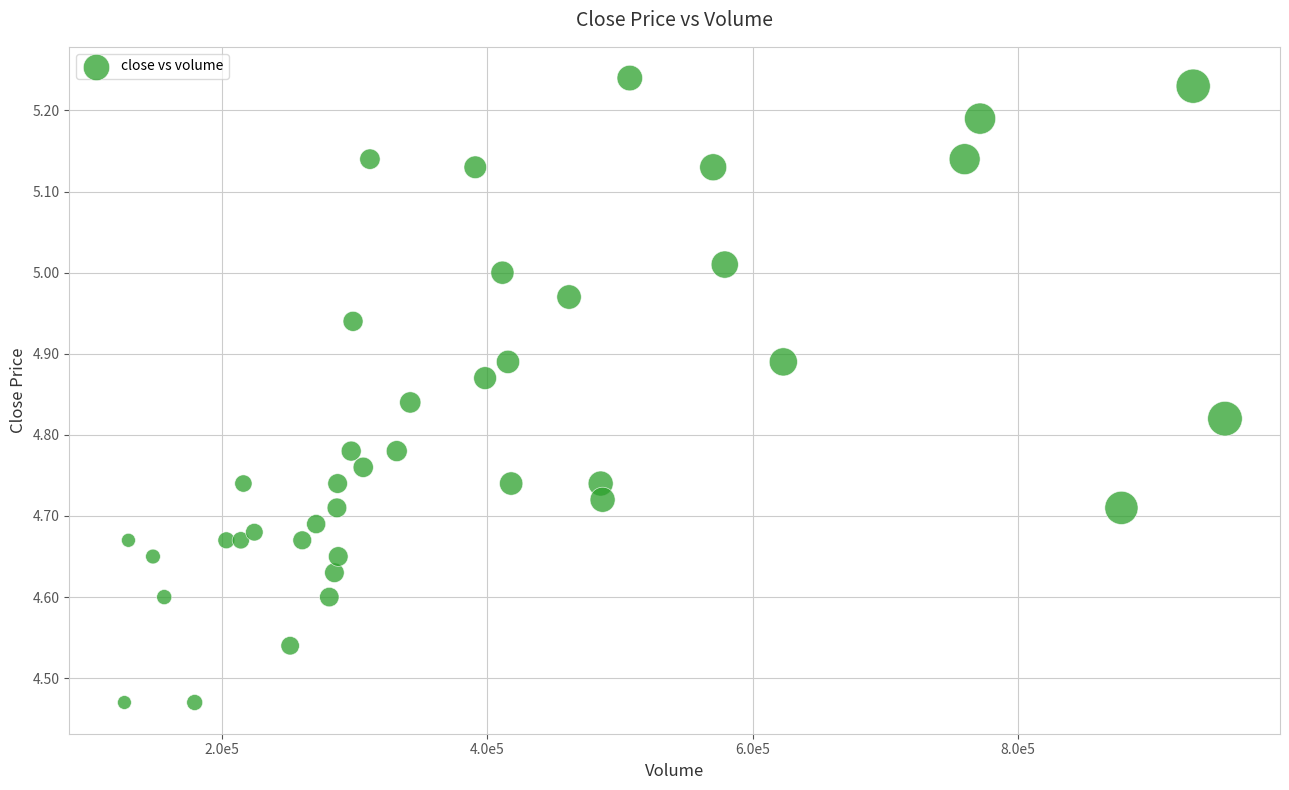

What is the range of Y values (max minus min)?

0.8